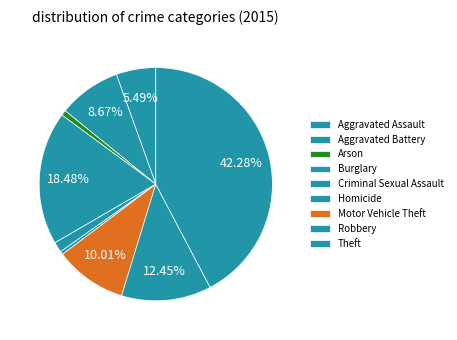

What is the largest slice in the pie chart?

Theft